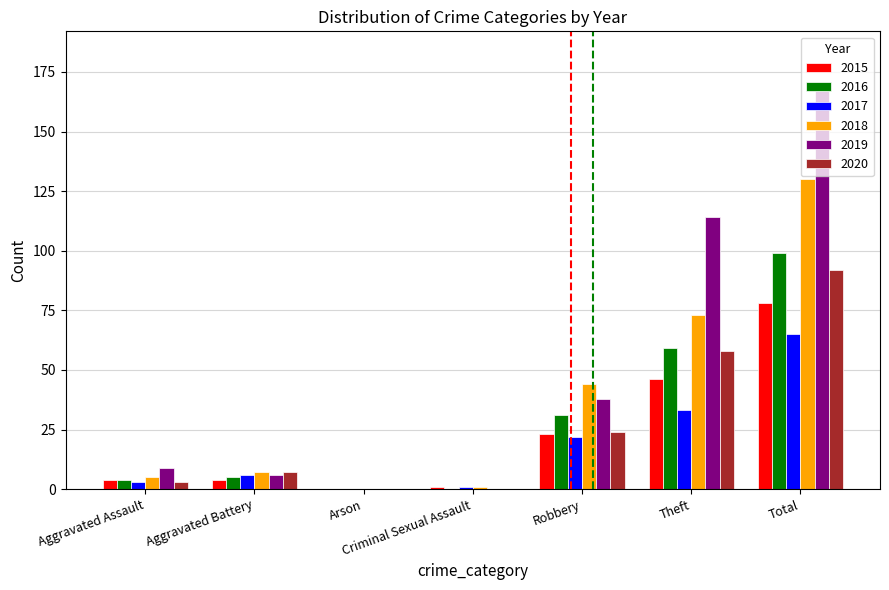

Which series changed the most between Criminal Sexual Assault and Theft?

2019